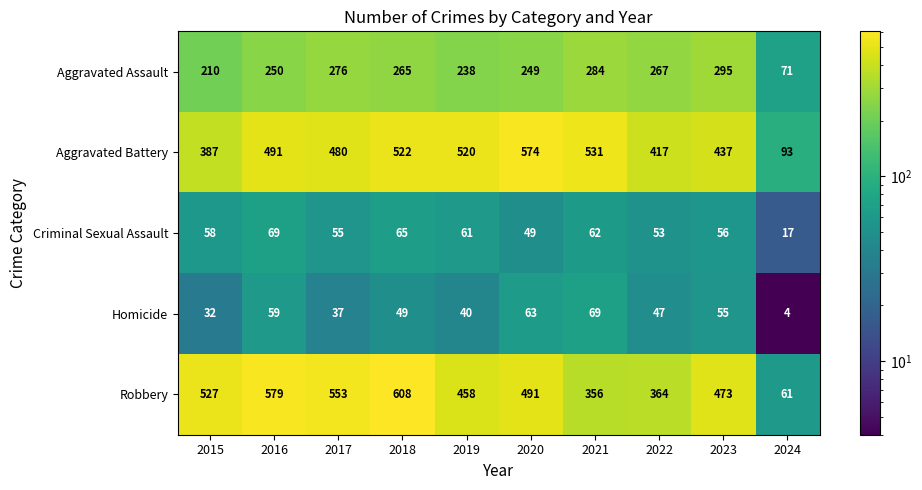

What is the average value of the Robbery series?

447